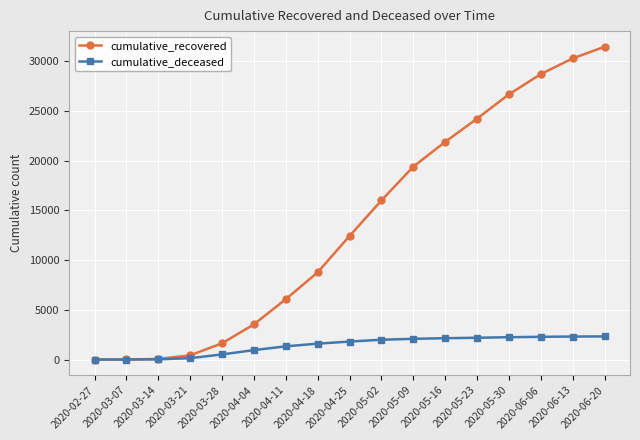

What value does the cumulative_deceased series have at 2020-05-02, to the nearest 10?

2000